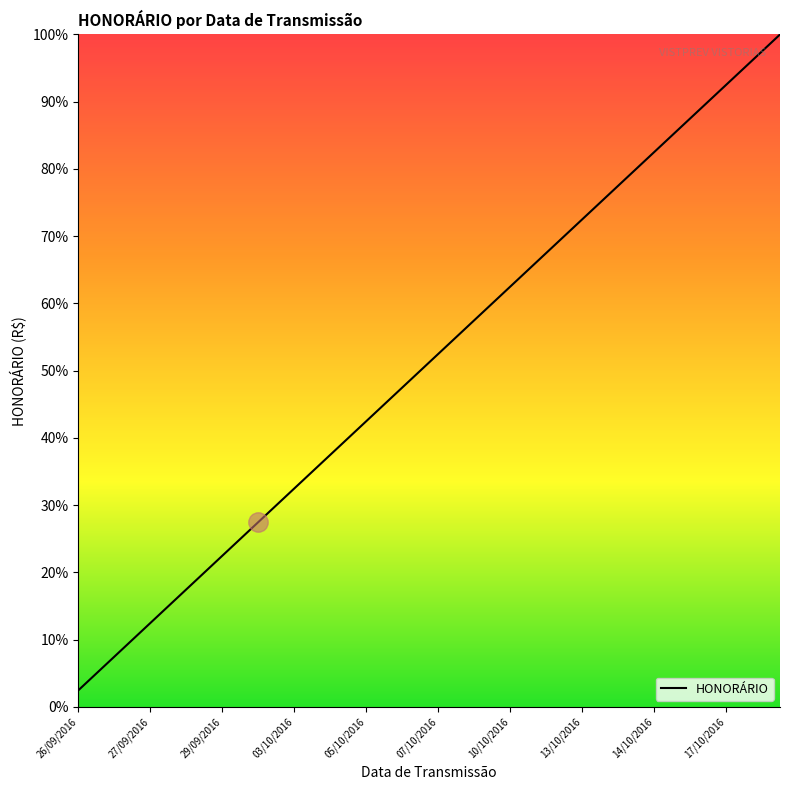

What is the difference between the maximum and minimum values?

97.5